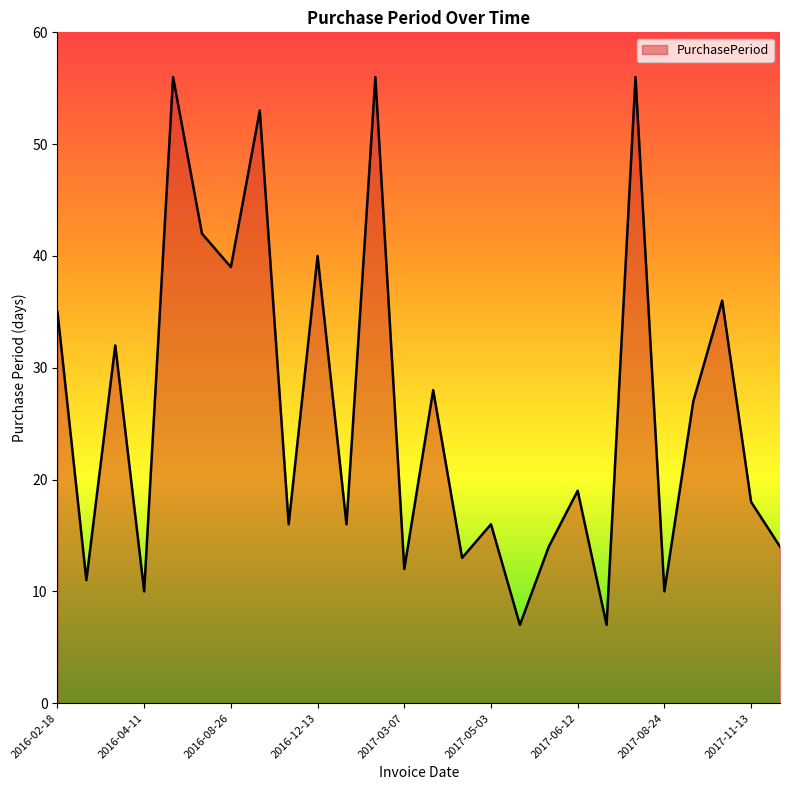

What is the difference between the maximum and second lowest values?

49